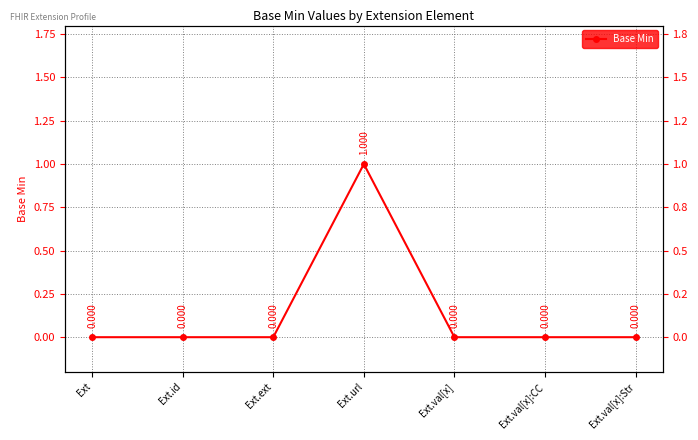

Reading left to right, extract all data points from this chart.

Ext=0	Ext.id=0	Ext.ext=0	Ext.url=1	Ext.val[x]=0	Ext.val[x]:CC=0	Ext.val[x]:Str=0